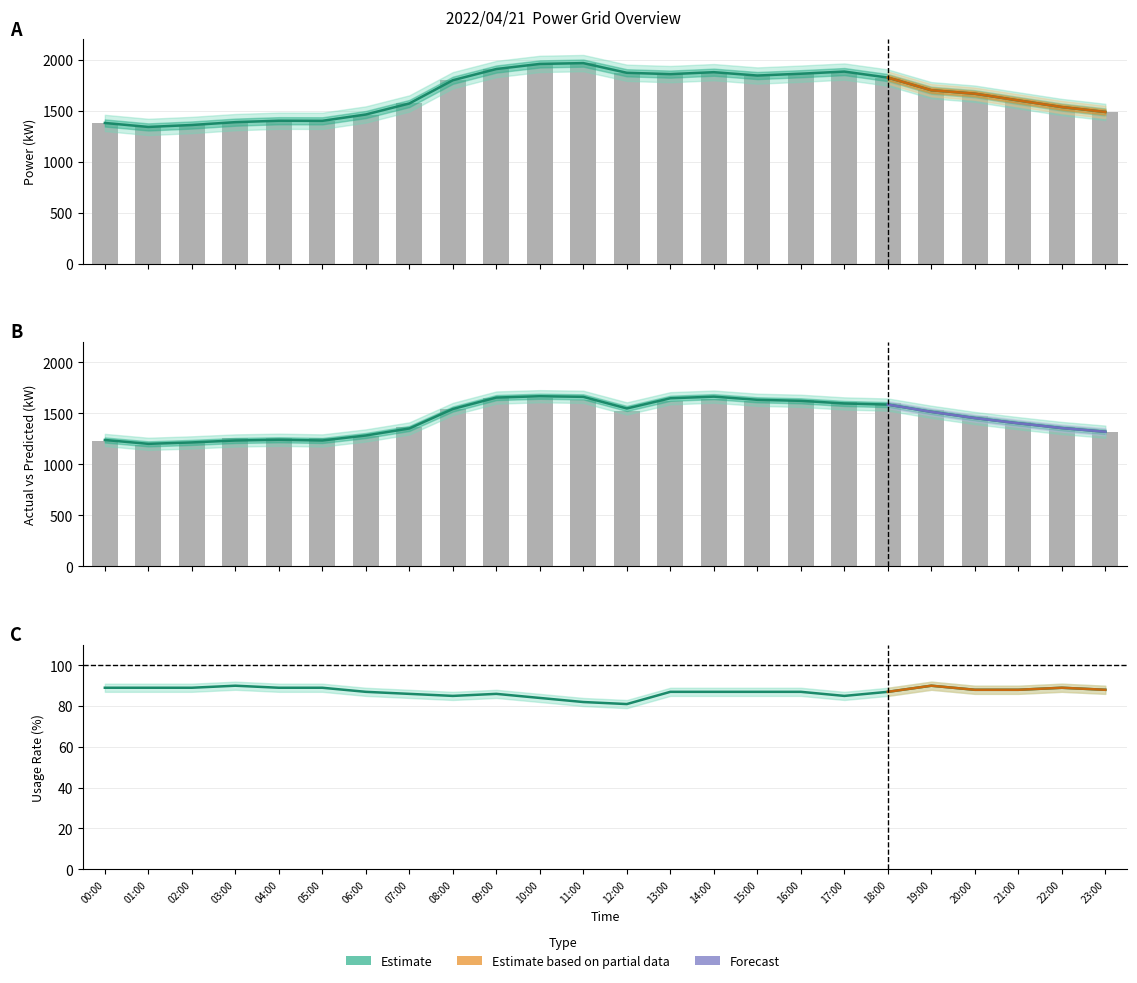

How many data points in usage_pct are above 87?

11